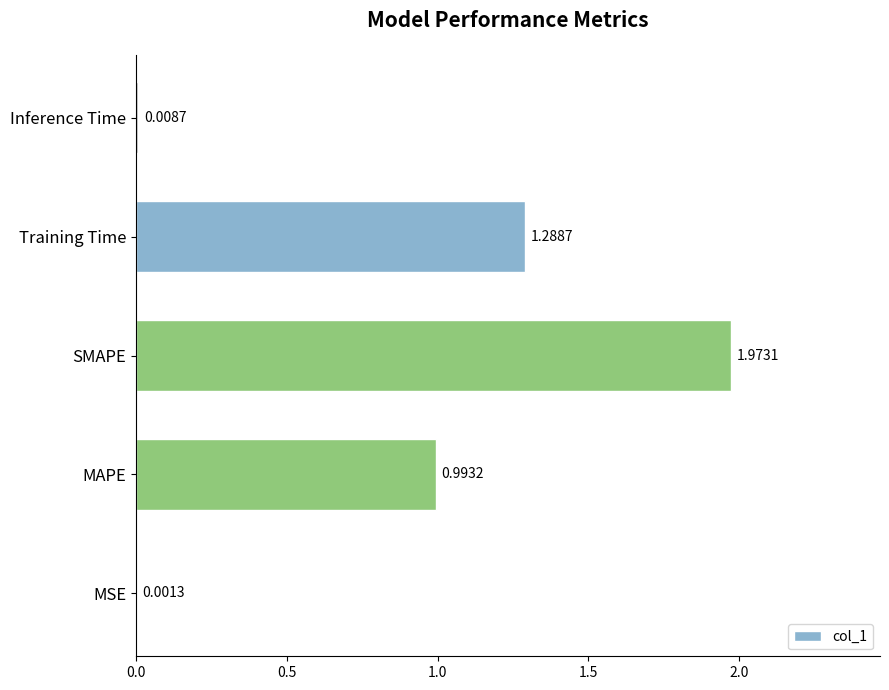

Between Training Time and SMAPE, which is larger?

SMAPE